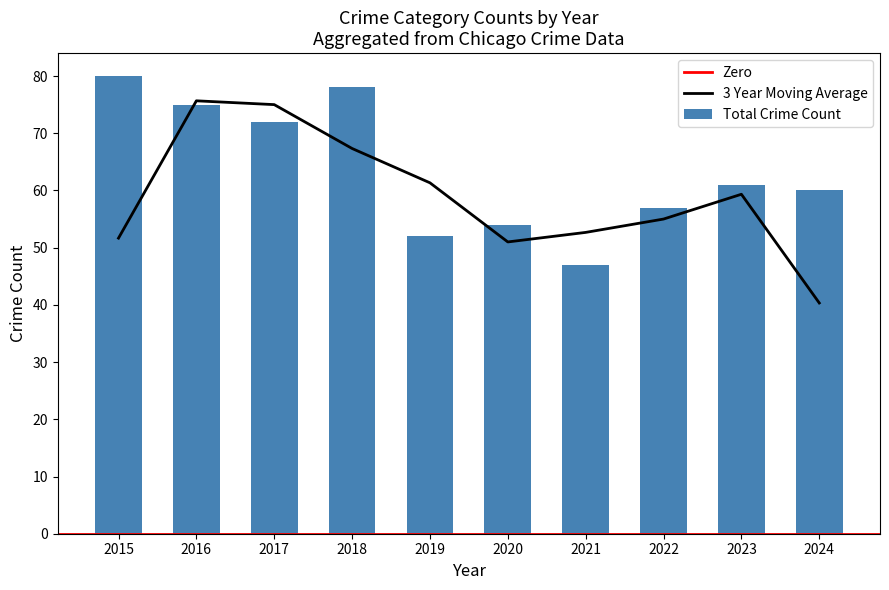

Is it true that 3 Year Moving Average equals 61.3 at 2019?

True